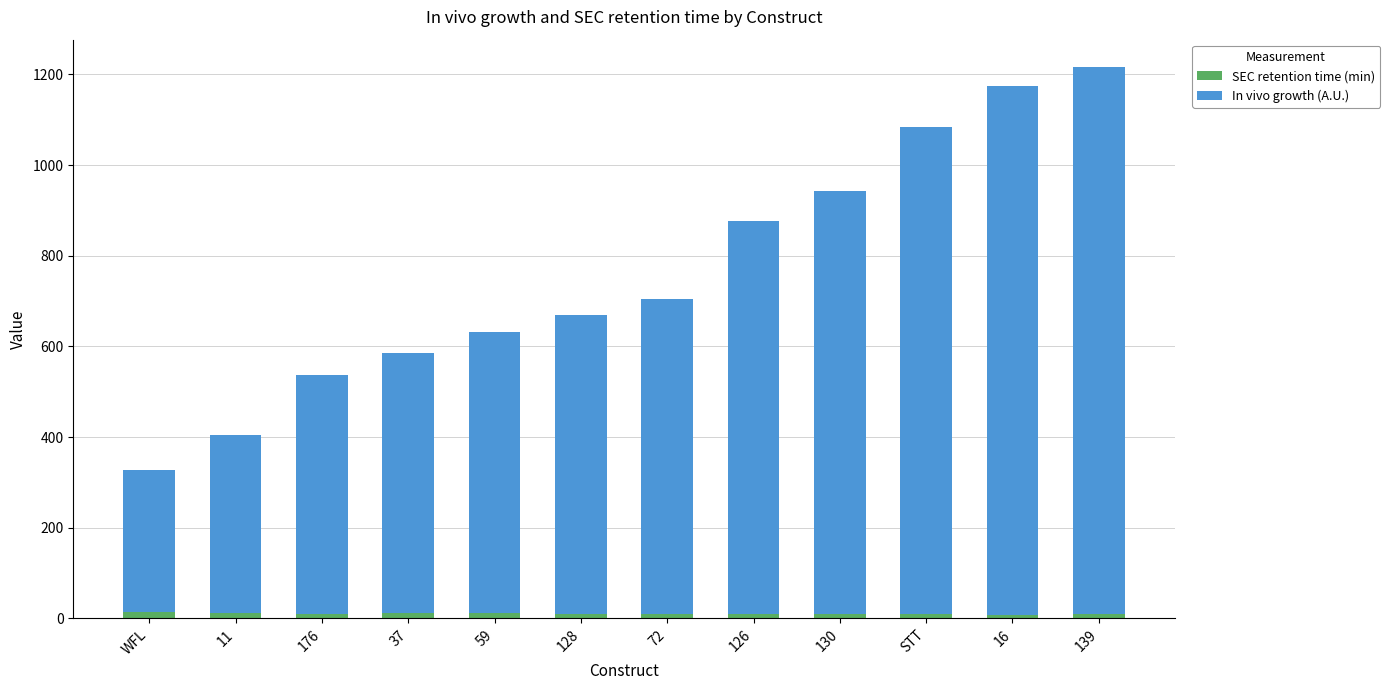

The SEC retention time (min) series shows 9.7 at 126. True or false?

True